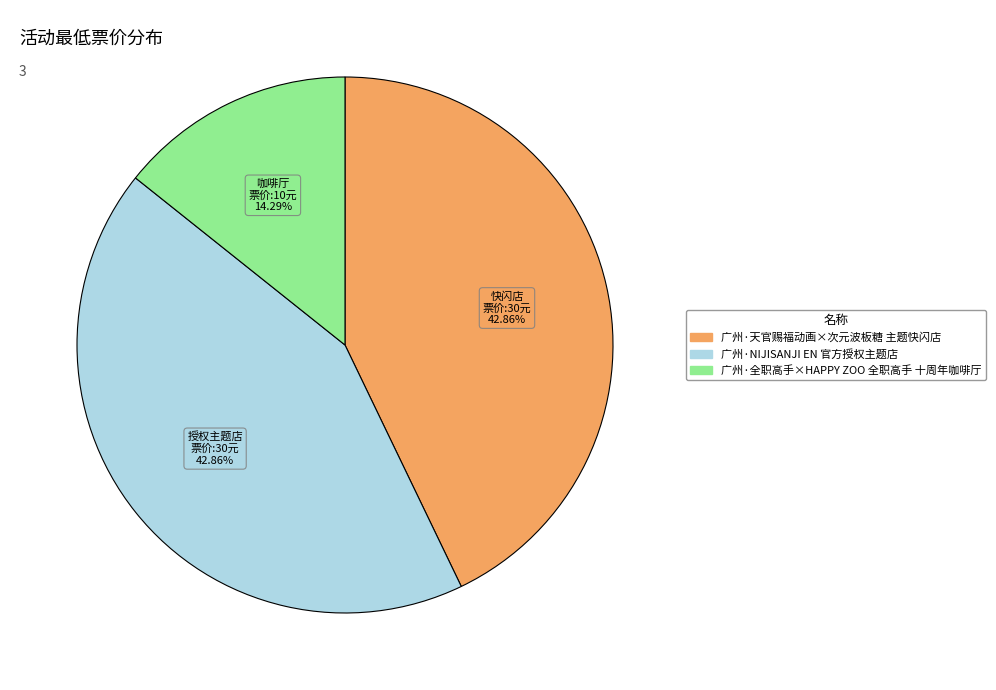

What is the ratio of the value at 广州·全职高手×HAPPY ZOO 全职高手 十周年咖啡厅 to the value at 广州·NIJISANJI EN 官方授权主题店?

0.3